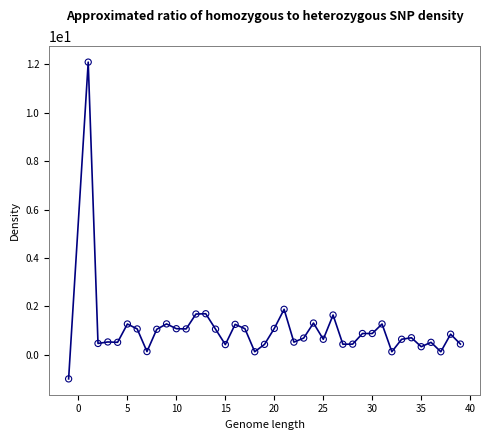

What is the smallest value displayed?

-1.0